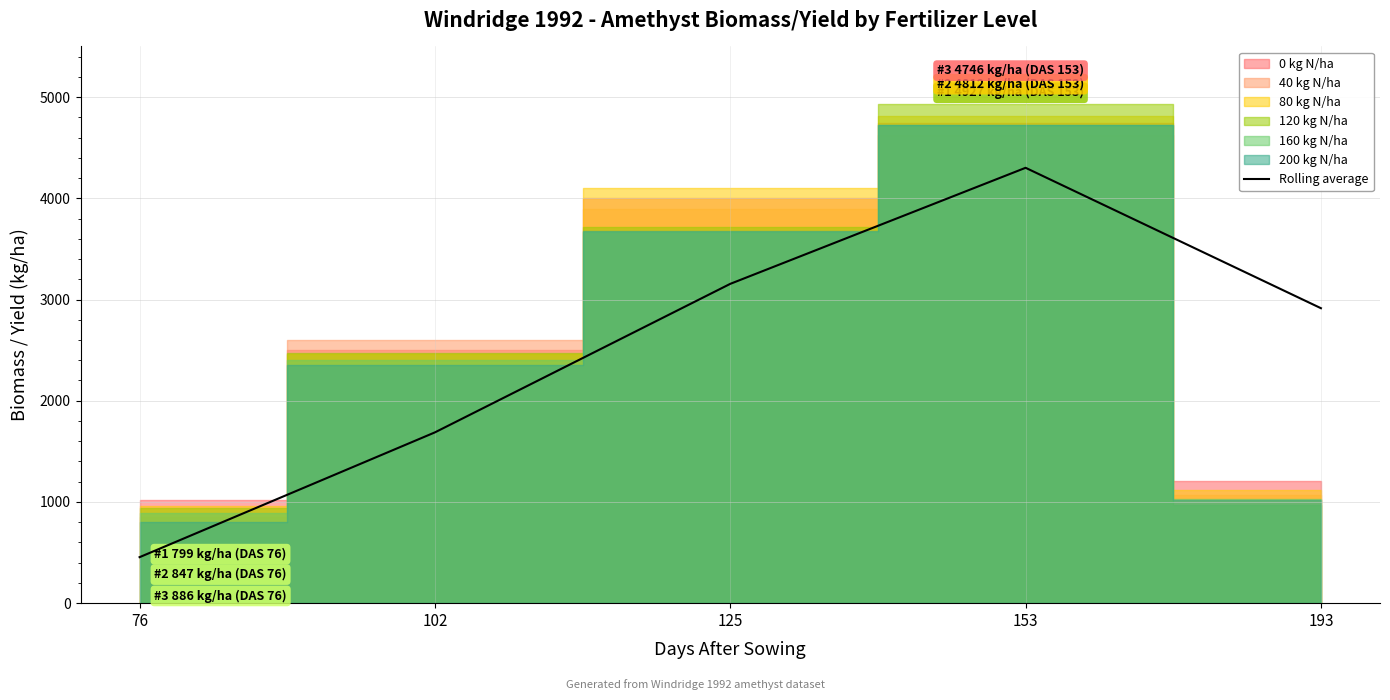

List the labels in order of value, largest first.

153, 125, 193, 102, 76